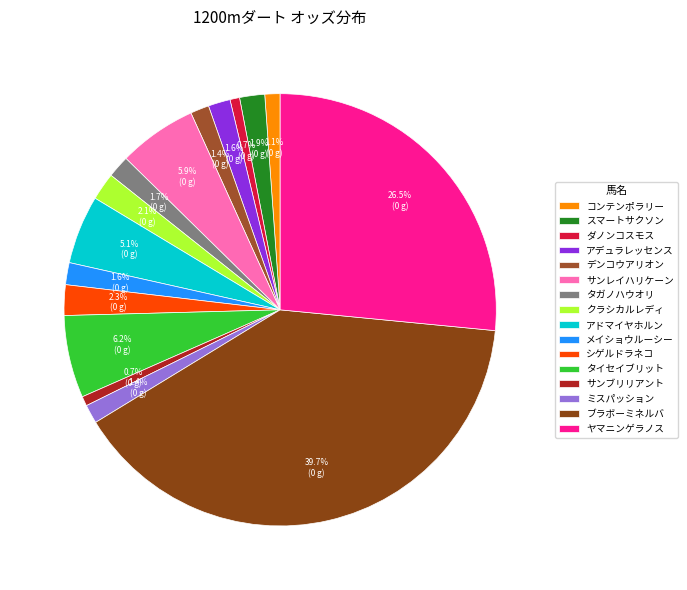

True or false: ミスパッション accounts for 12% of the total.

False